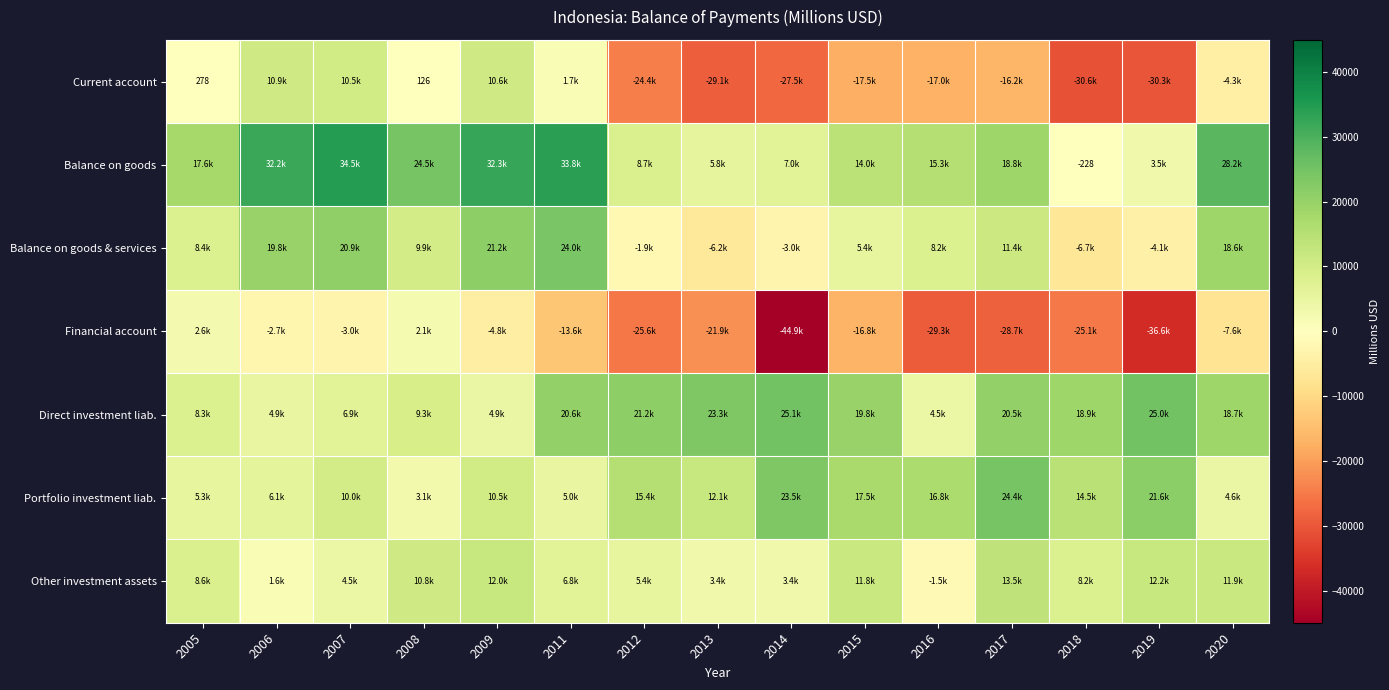

Count the number of categories in the chart.

15